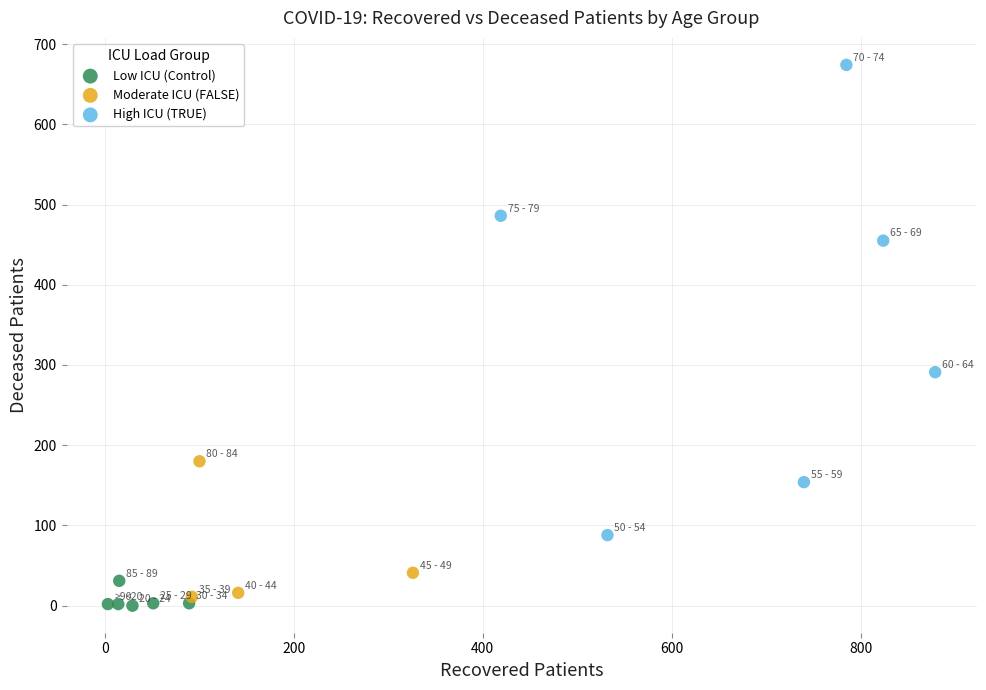

Which series has the widest spread of Y values?

High ICU (TRUE)